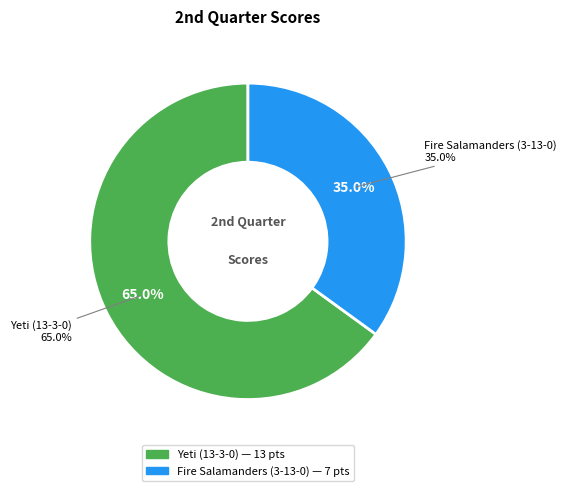

What percentage is the Yeti (13-3-0) slice, to the nearest percent?

65%